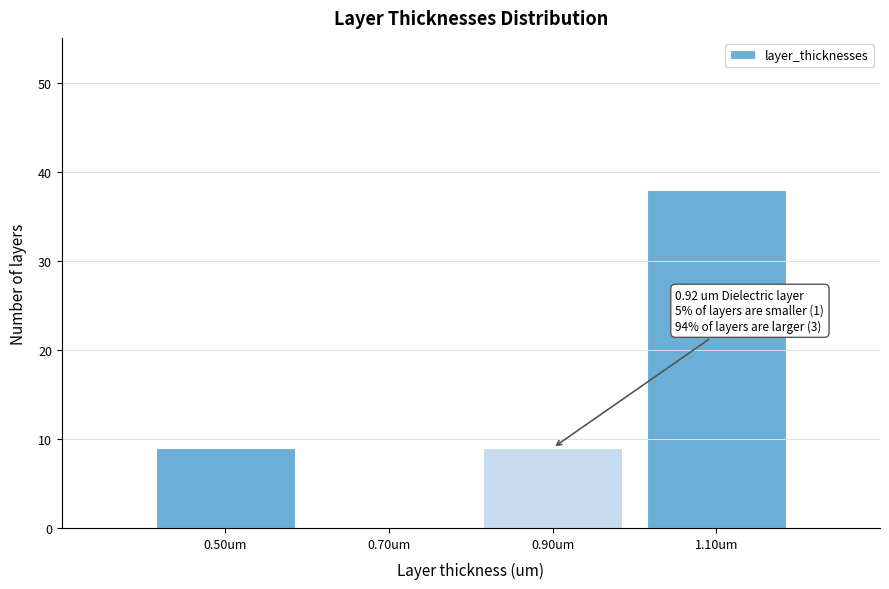

Which range on the x-axis has the tallest bar?

1.0 to 1.2